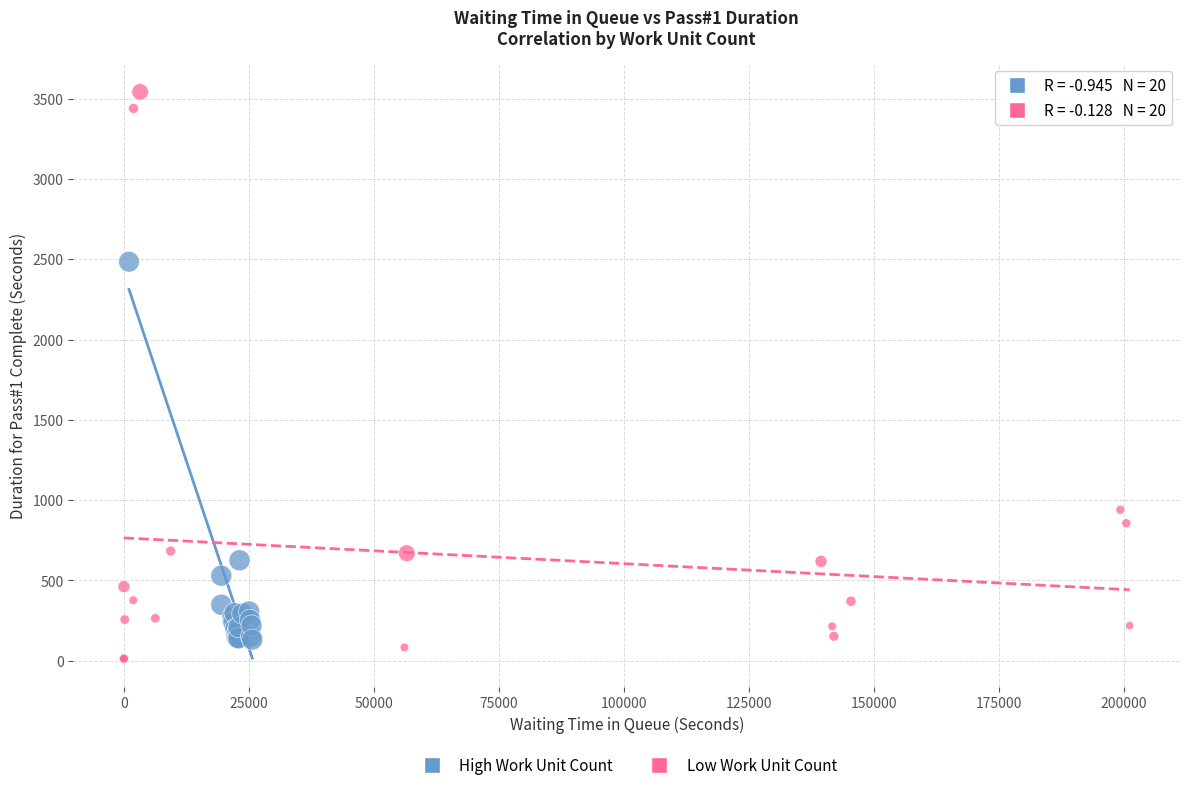

Which series has the largest Y range (max minus min)?

Low Work Unit Count